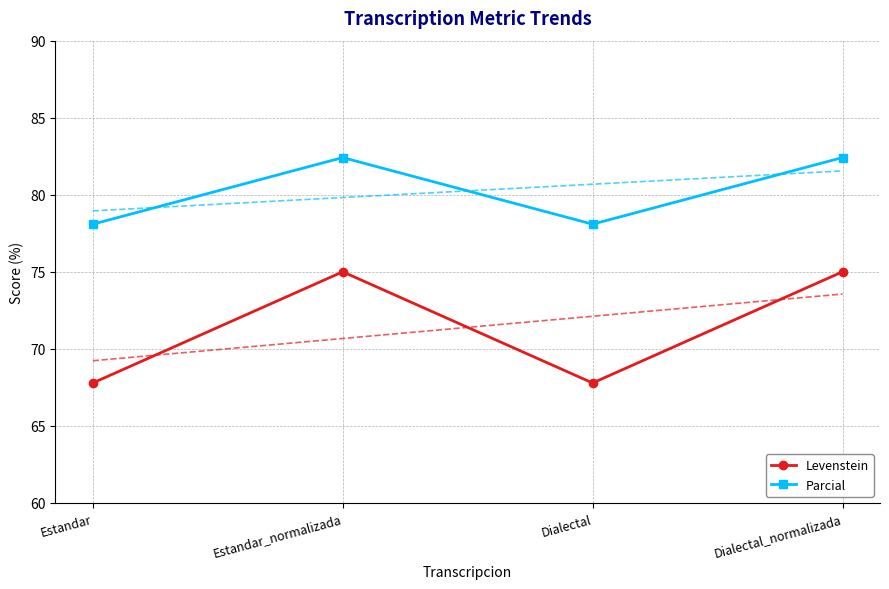

Reading left to right, list all the values displayed in this chart.

Levenstein: Estandar=67.8	Estandar_normalizada=75.0	Dialectal=67.8	Dialectal_normalizada=75.0
Parcial: Estandar=78.1	Estandar_normalizada=82.4	Dialectal=78.1	Dialectal_normalizada=82.4